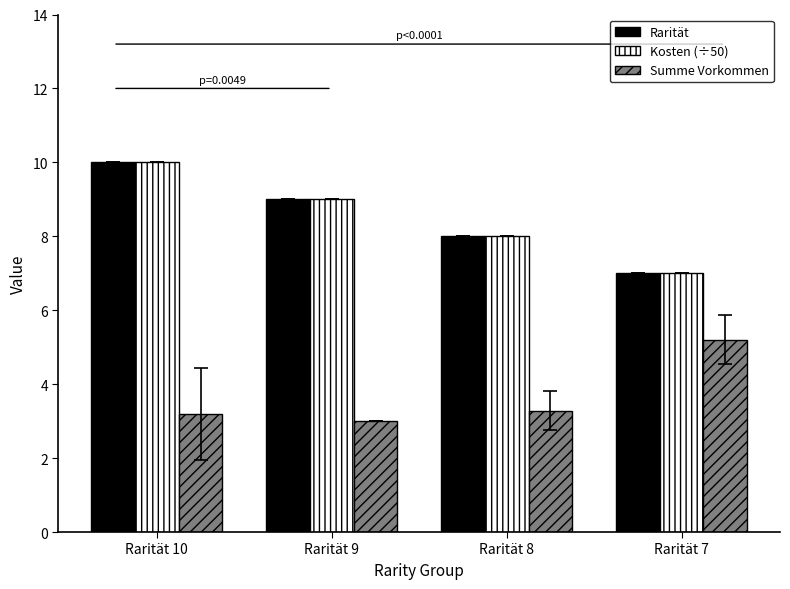

At which category does the chart reach its minimum across all series?

Rarität 9